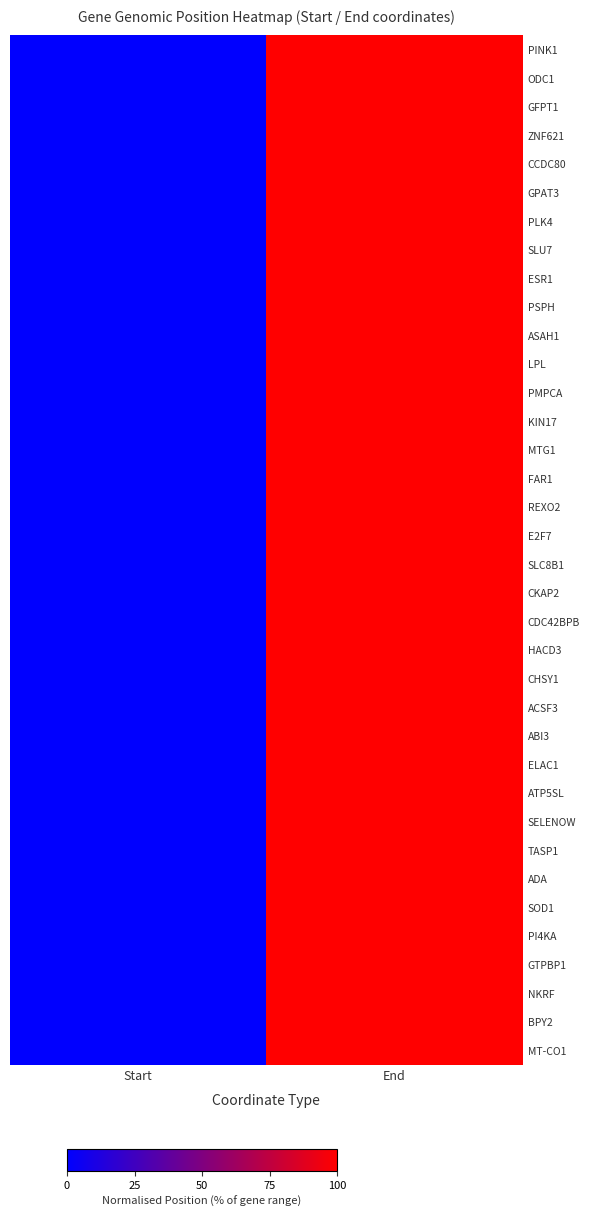

Reading right to left, what are all the values shown in this chart?

PINK1: End=1	Start=0
ODC1: End=1	Start=0
GFPT1: End=1	Start=0
ZNF621: End=1	Start=0
CCDC80: End=1	Start=0
GPAT3: End=1	Start=0
PLK4: End=1	Start=0
SLU7: End=1	Start=0
ESR1: End=1	Start=0
PSPH: End=1	Start=0
ASAH1: End=1	Start=0
LPL: End=1	Start=0
PMPCA: End=1	Start=0
KIN17: End=1	Start=0
MTG1: End=1	Start=0
FAR1: End=1	Start=0
REXO2: End=1	Start=0
E2F7: End=1	Start=0
SLC8B1: End=1	Start=0
CKAP2: End=1	Start=0
CDC42BPB: End=1	Start=0
HACD3: End=1	Start=0
CHSY1: End=1	Start=0
ACSF3: End=1	Start=0
ABI3: End=1	Start=0
ELAC1: End=1	Start=0
ATP5SL: End=1	Start=0
SELENOW: End=1	Start=0
TASP1: End=1	Start=0
ADA: End=1	Start=0
SOD1: End=1	Start=0
PI4KA: End=1	Start=0
GTPBP1: End=1	Start=0
NKRF: End=1	Start=0
BPY2: End=1	Start=0
MT-CO1: End=1	Start=0